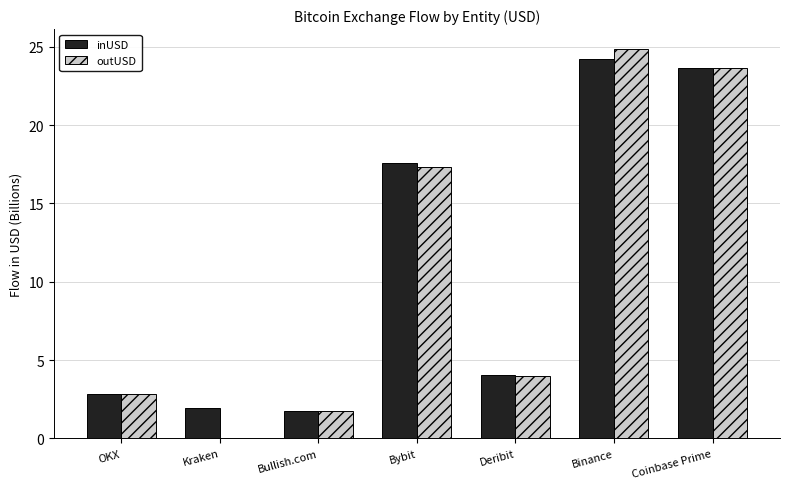

What is the greatest value displayed?

24.9